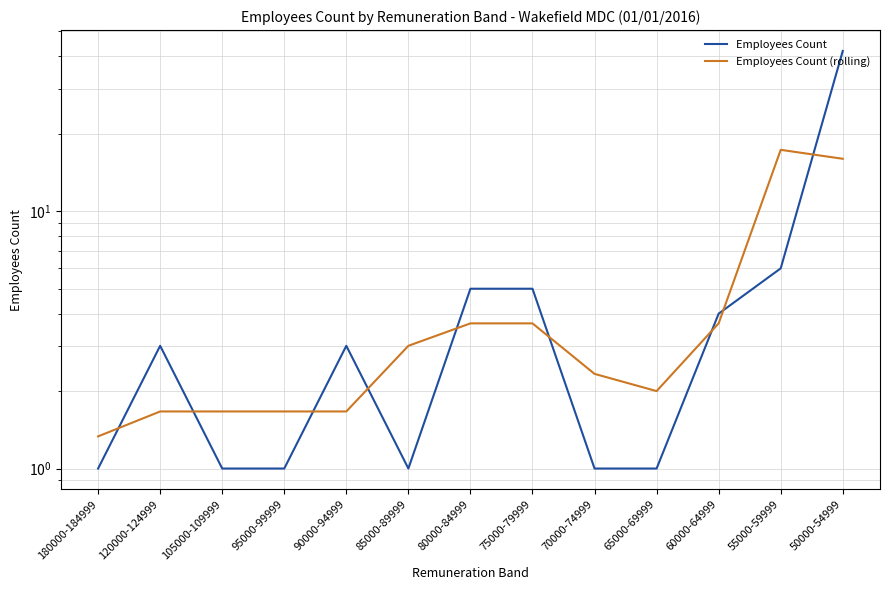

Reading left to right, list all the values displayed in this chart.

Employees Count: 1.0	3.0	1.0	1.0	3.0	1.0	5.0	5.0	1.0	1.0	4.0	6.0	42.0
Employees Count (rolling): 1.3	1.7	1.7	1.7	1.7	3.0	3.7	3.7	2.3	2.0	3.7	17.3	16.0